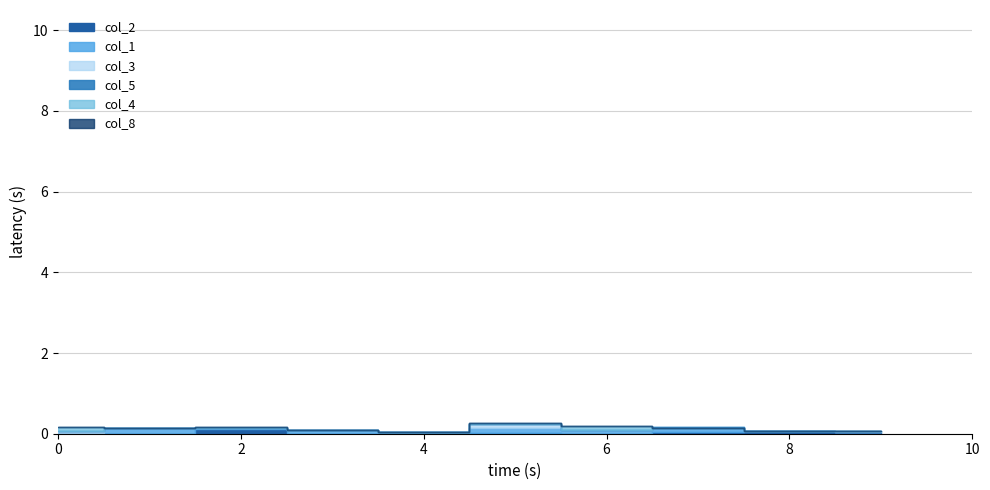

True or false: col_5 has more than 0 interior local peaks.

False